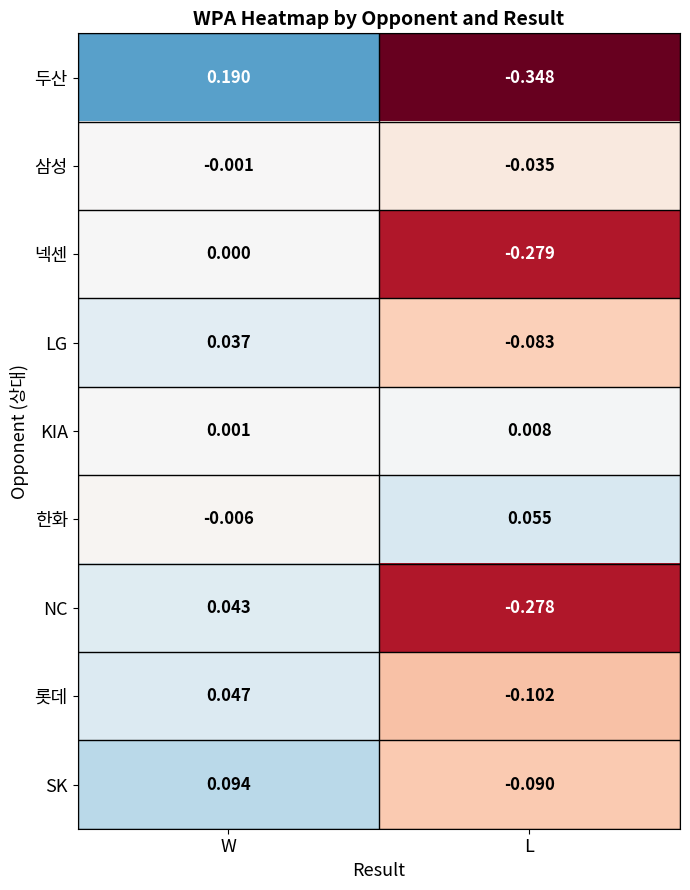

At which label does LG reach its minimum?

L